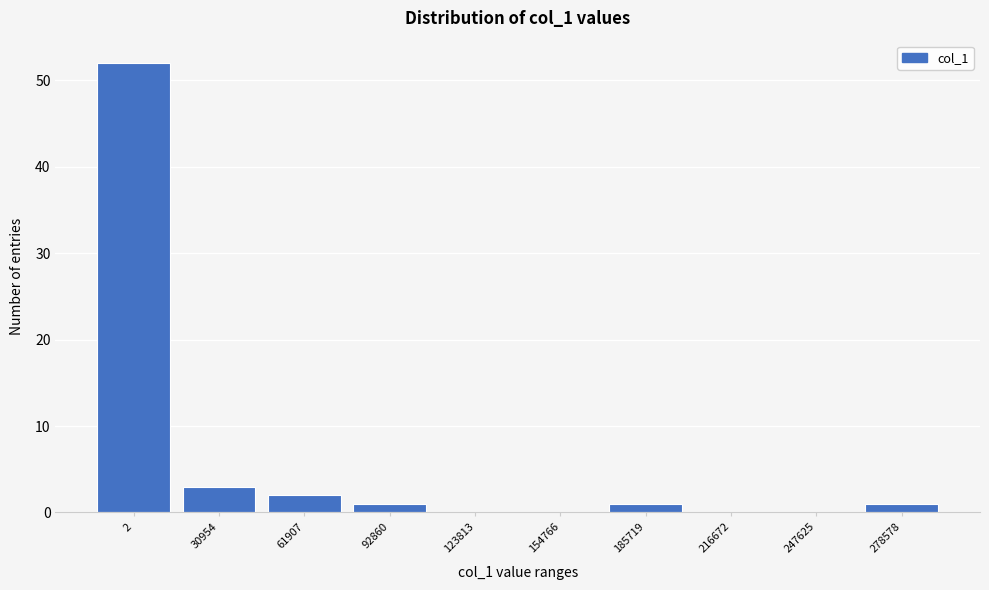

Reading left to right, what are all the values shown in this chart?

2=52	30954=3	61907=2	92860=1	123813=0	154766=0	185719=1	216672=0	247625=0	278578=1